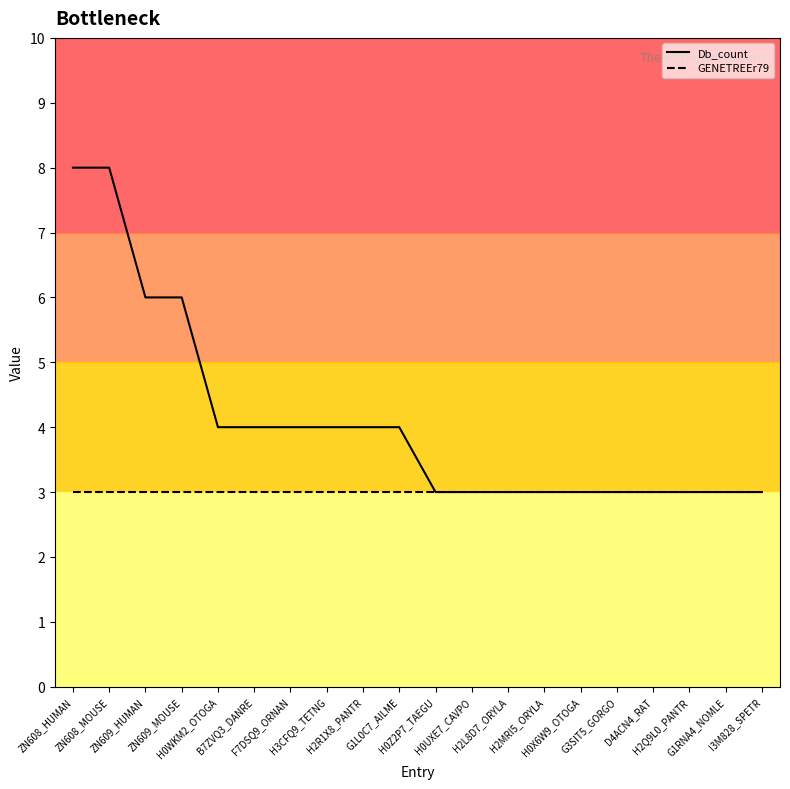

True or false: Db_count has a value of 3 at H0UXE7_CAVPO.

True